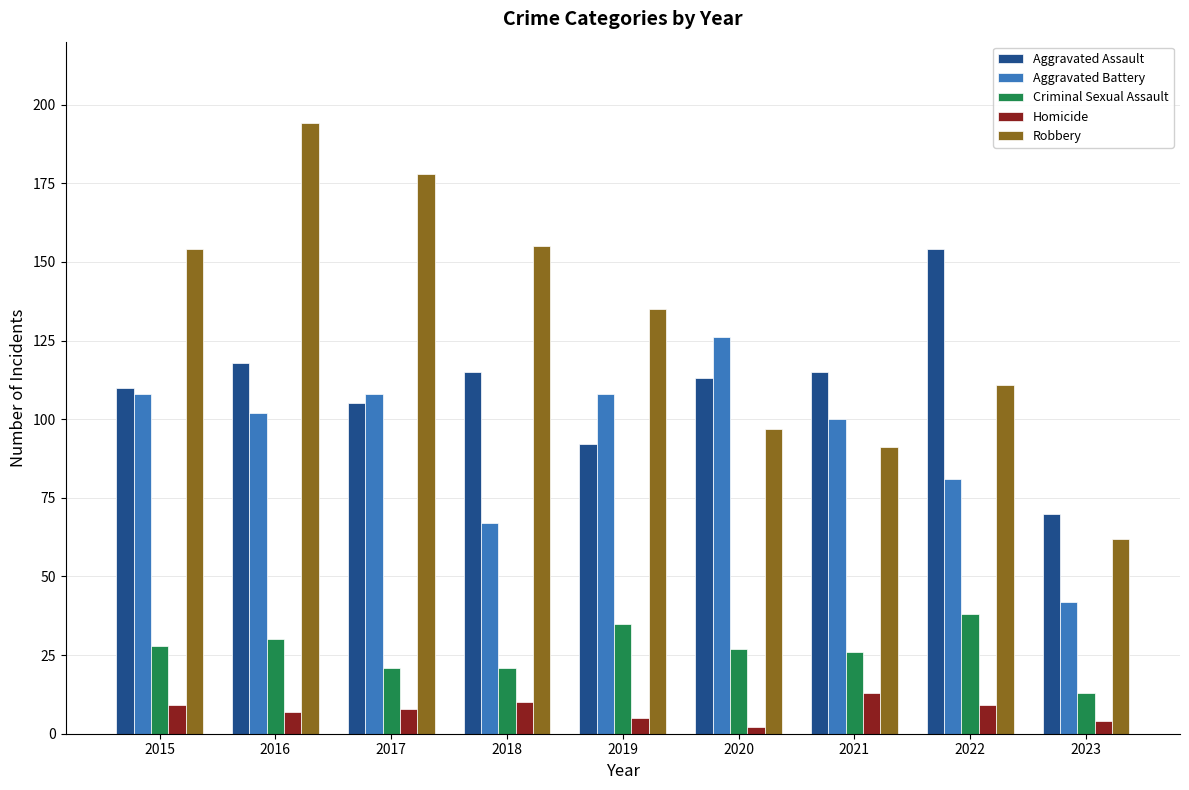

True or false: Aggravated Battery has a value of 169 at 2021.

False